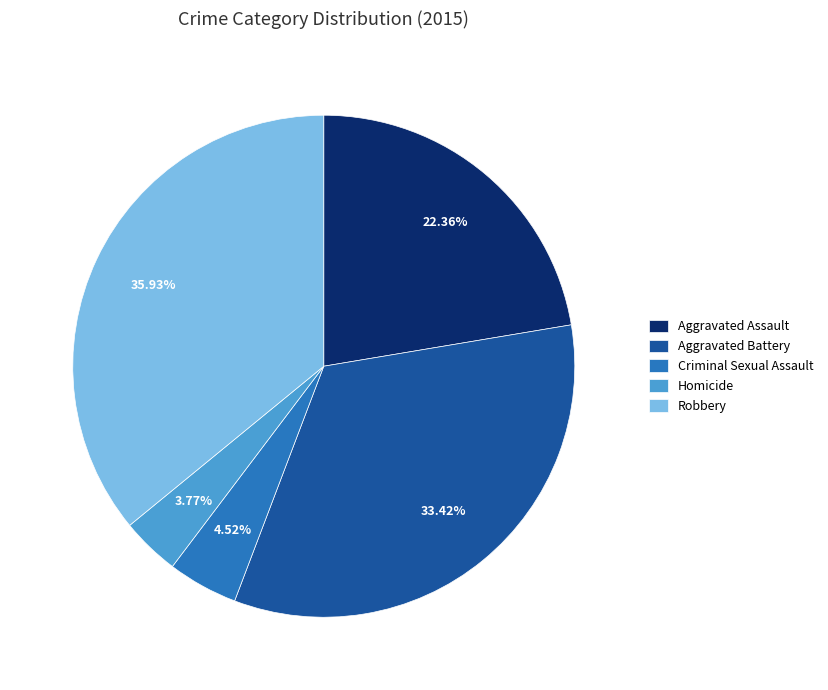

What percentage is the Robbery slice, to the nearest percent?

36%